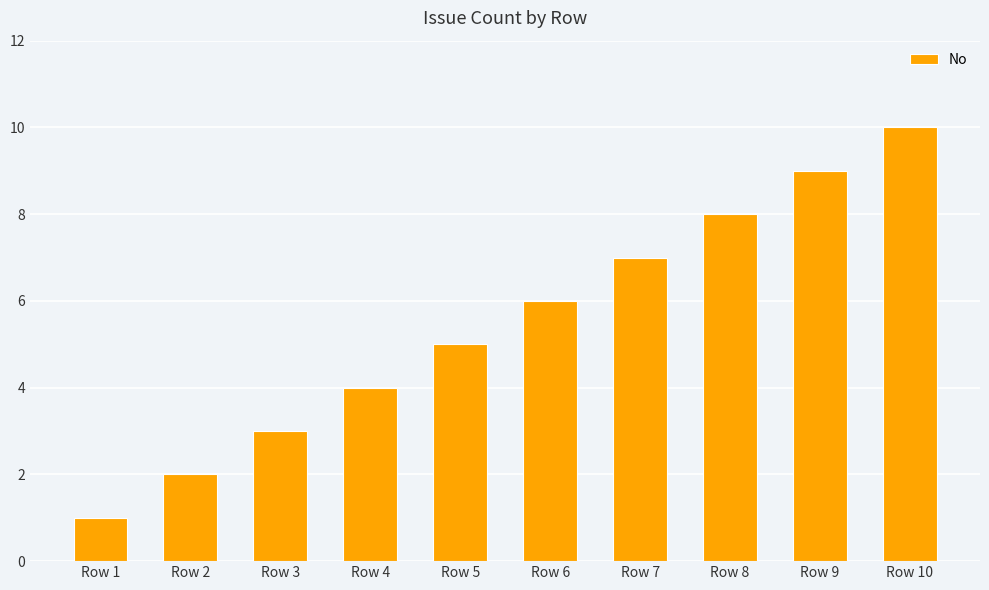

Reading left to right, what are all the values shown in this chart?

Row 1=1	Row 2=2	Row 3=3	Row 4=4	Row 5=5	Row 6=6	Row 7=7	Row 8=8	Row 9=9	Row 10=10